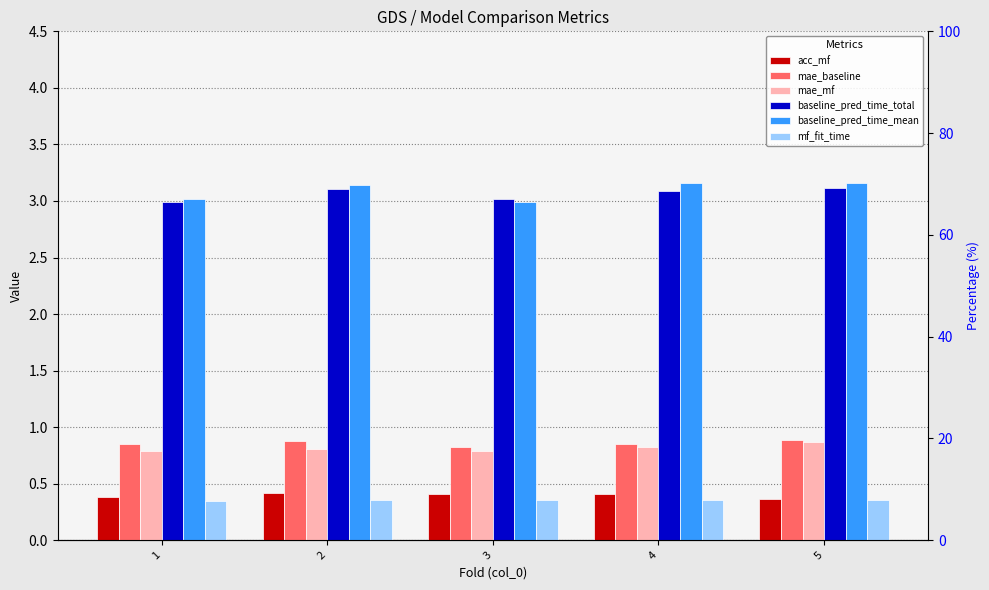

The acc_mf series shows 0.4 at 4. True or false?

True